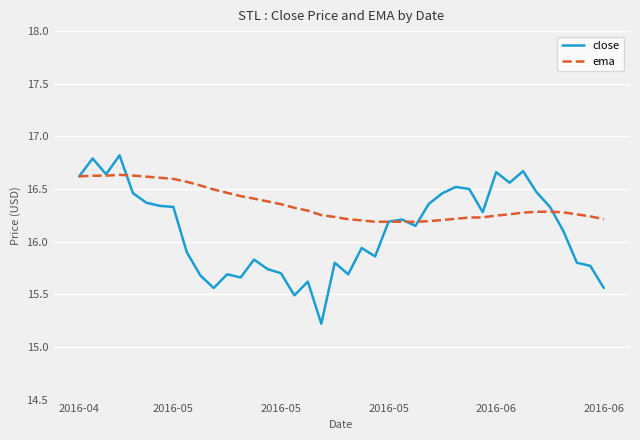

Which series has the largest range (max minus min)?

close